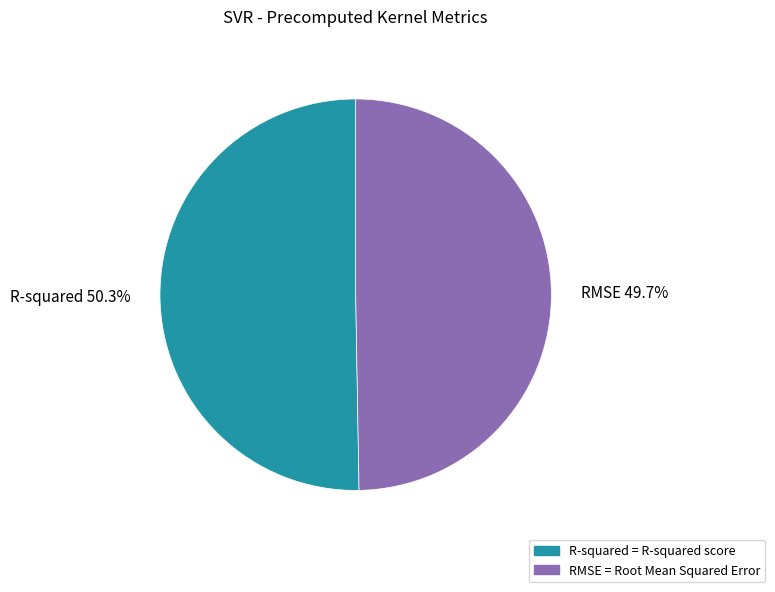

Is it true that RMSE is 50% of the pie?

True